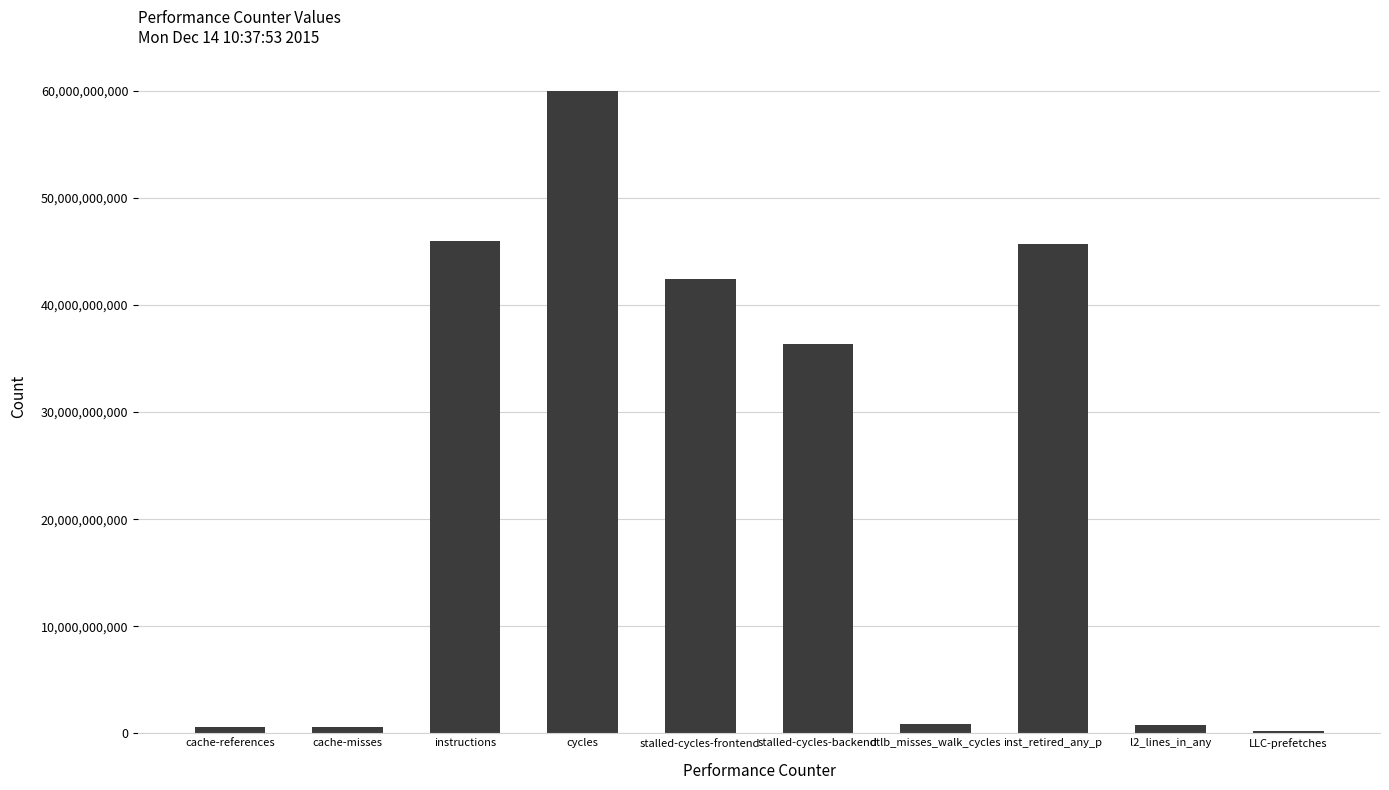

Where is the data nearest to the value 30070536893?

stalled-cycles-backend